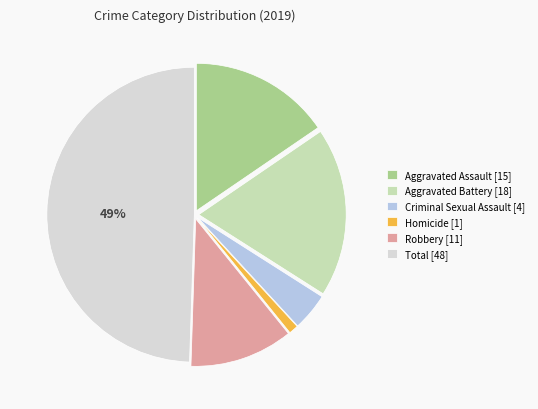

What is the ratio of the value at Criminal Sexual Assault [4] to the value at Homicide [1]?

4.0